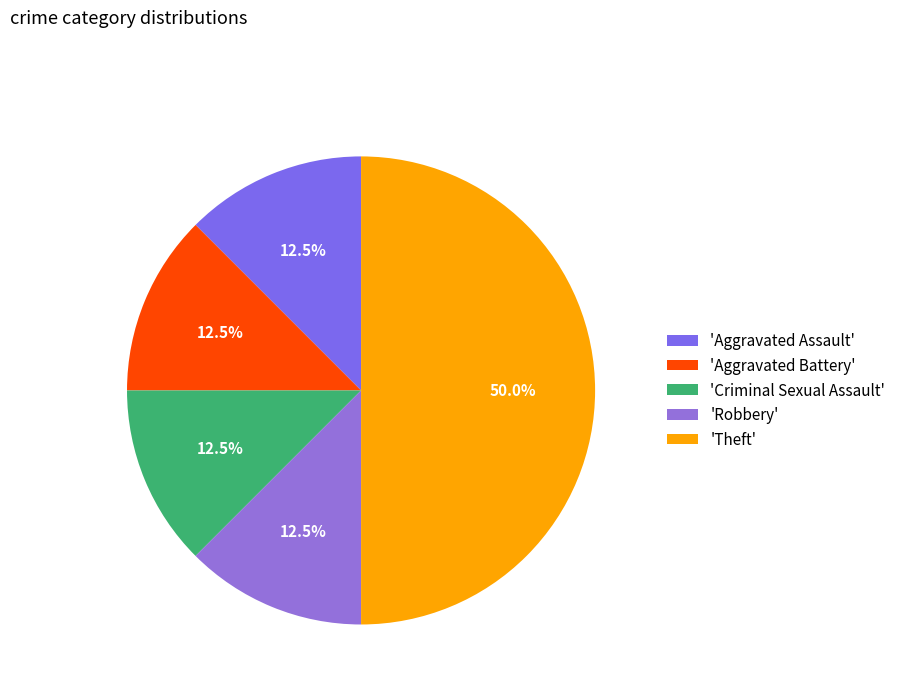

Rank the categories by value from highest to lowest.

Theft, Aggravated Assault, Aggravated Battery, Criminal Sexual Assault, Robbery